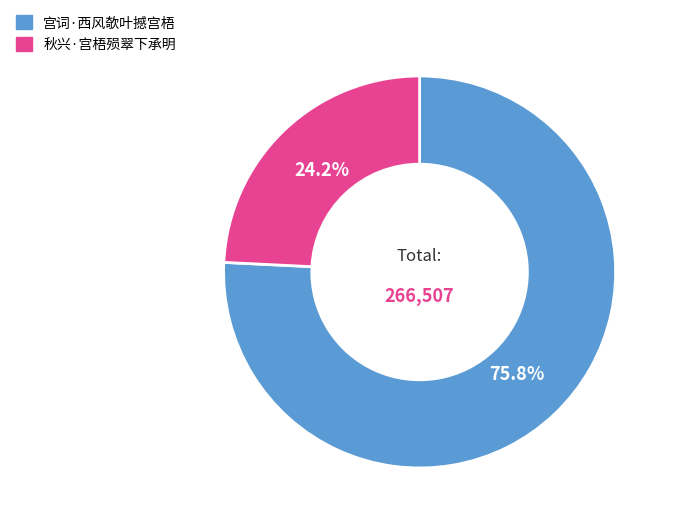

What percentage is the 宫词·西风欹叶撼宫梧 slice, to the nearest percent?

76%